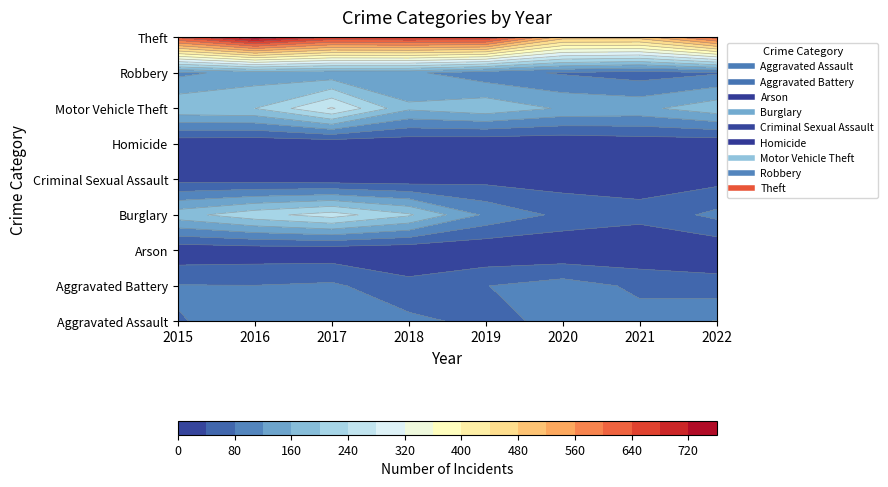

At which label is Criminal Sexual Assault closest to 21?

2020